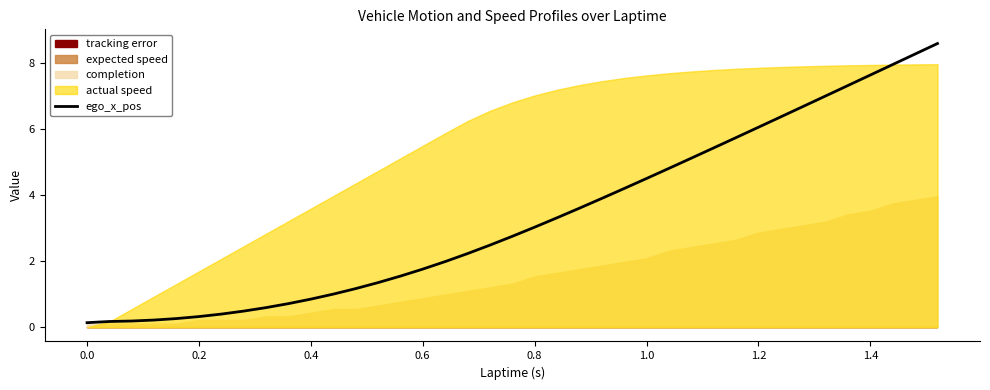

What is the average value?

3.3